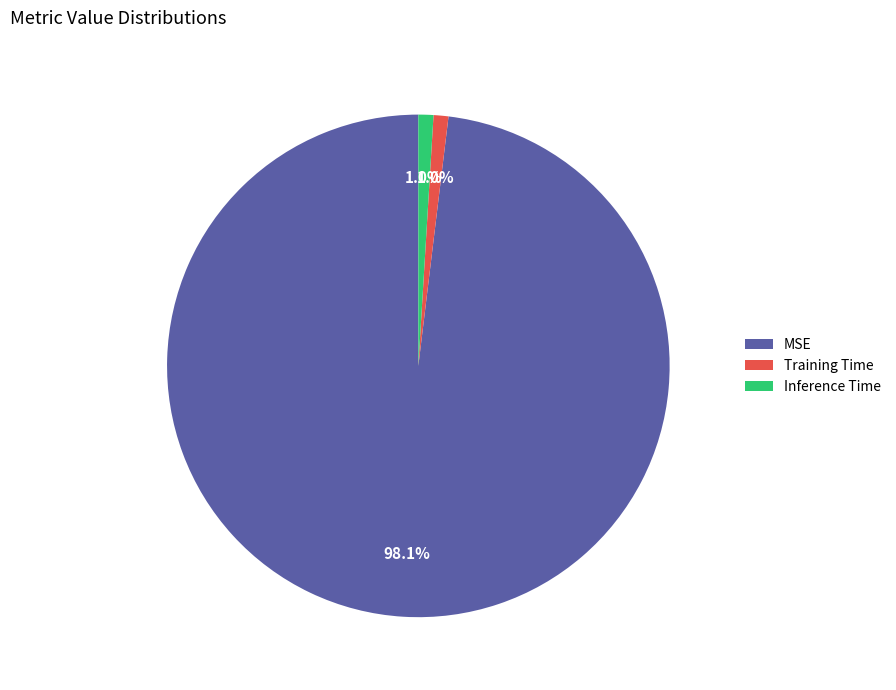

To the nearest percent, what is the difference between the largest and smallest slice percentages?

97%